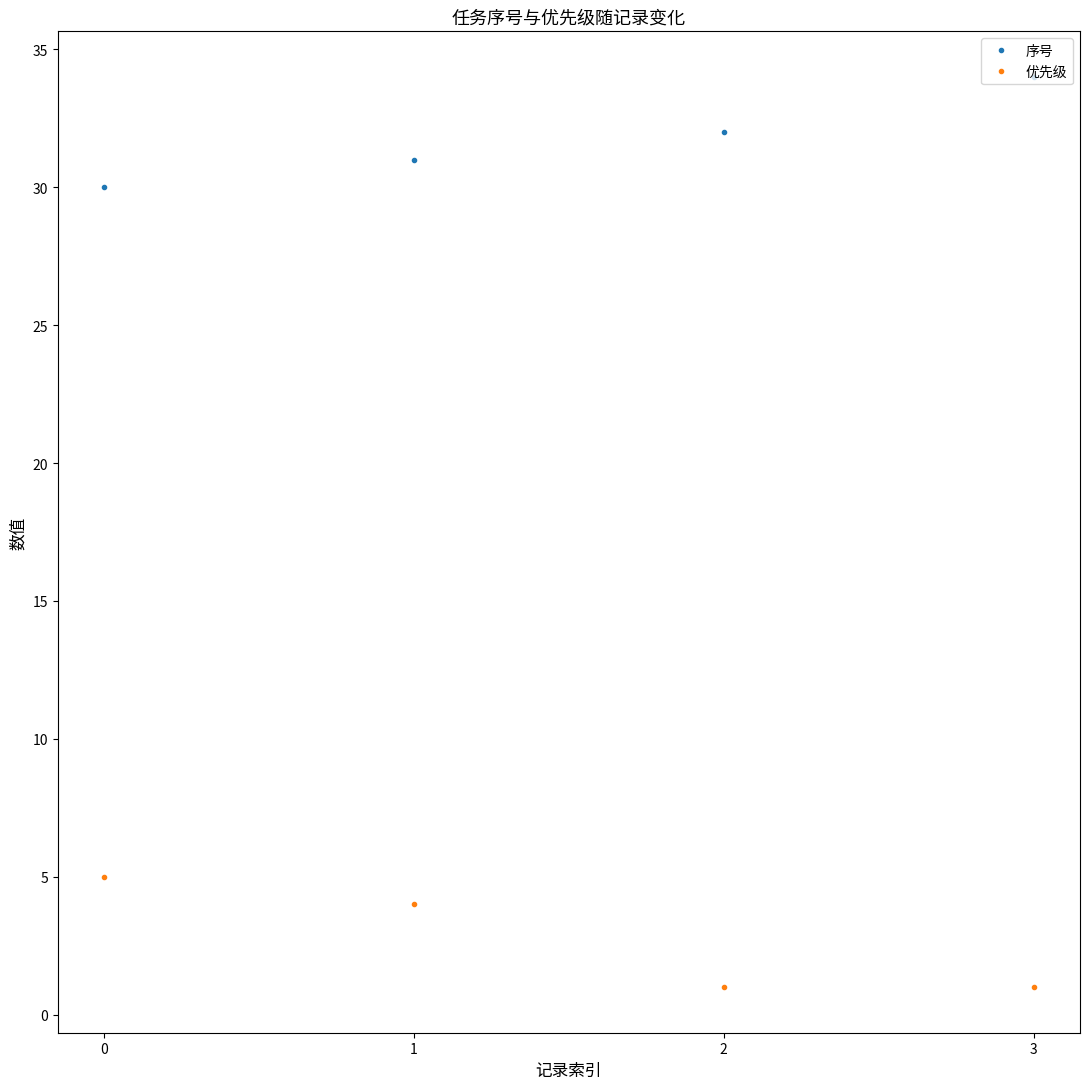

Which category has the highest value in the 序号 series?

3